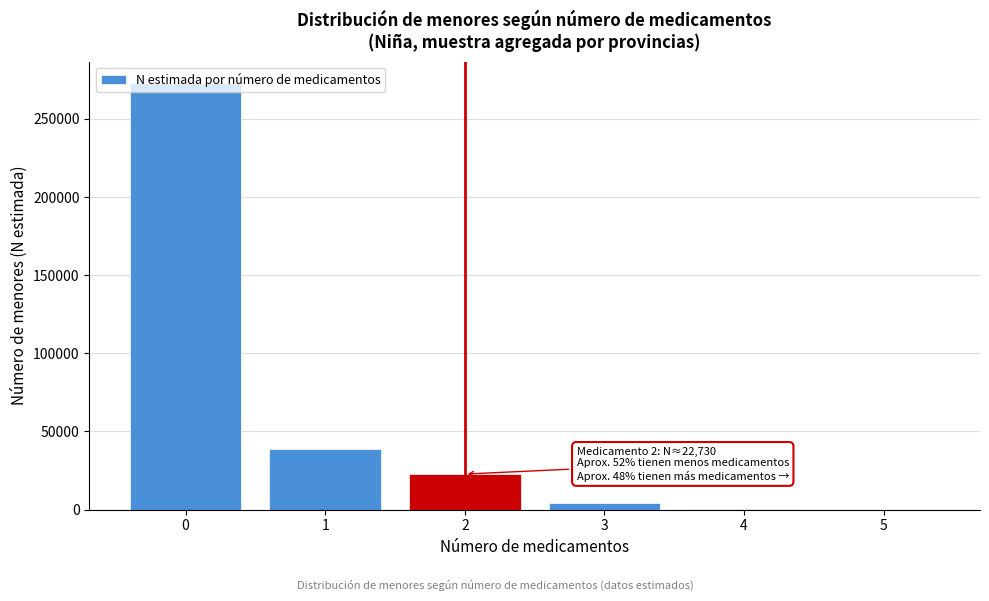

The value at 0 is 272938. True or false?

True